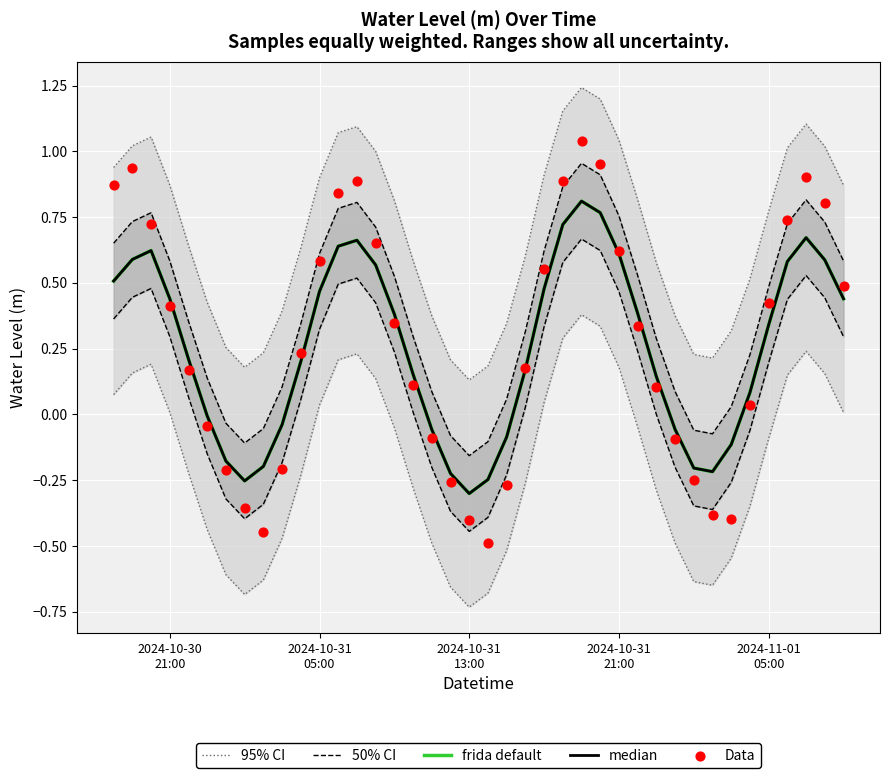

Which series has the largest total across all categories?

95% CI